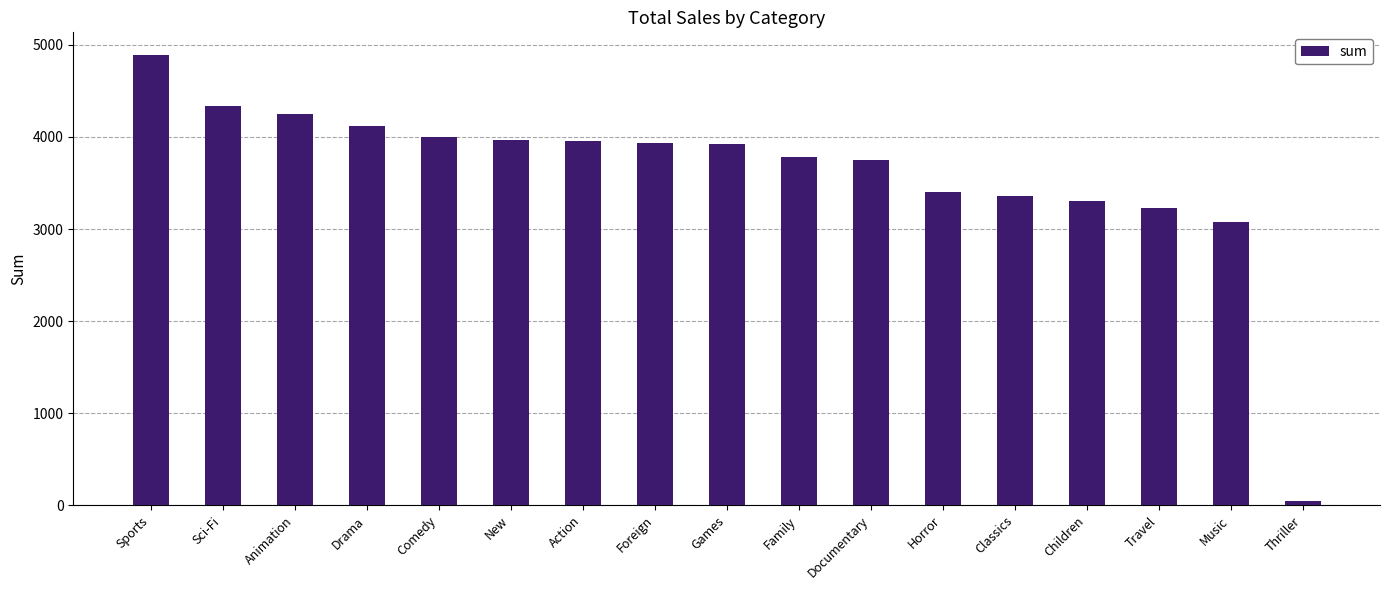

Where does the data first go above 3922?

Sports